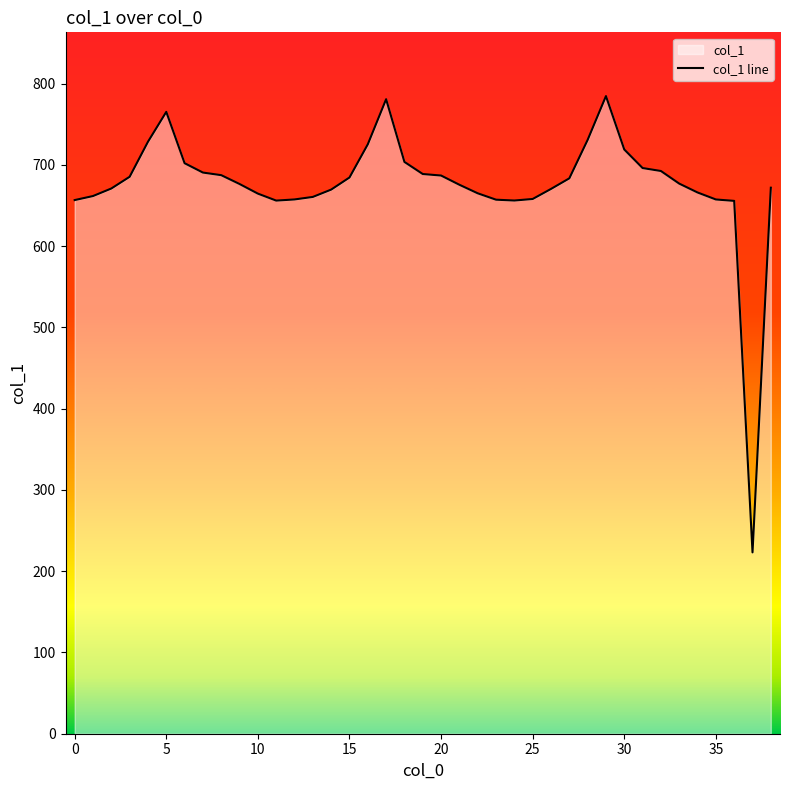

What is the change in value from 12 to 38?

+14.5